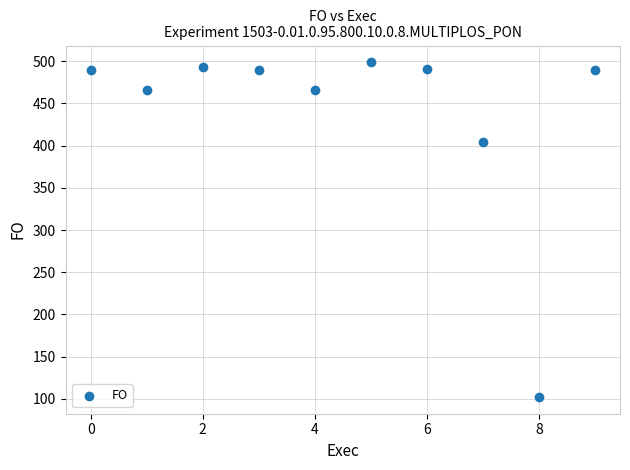

What is the range of Y values (max minus min)?

396.2